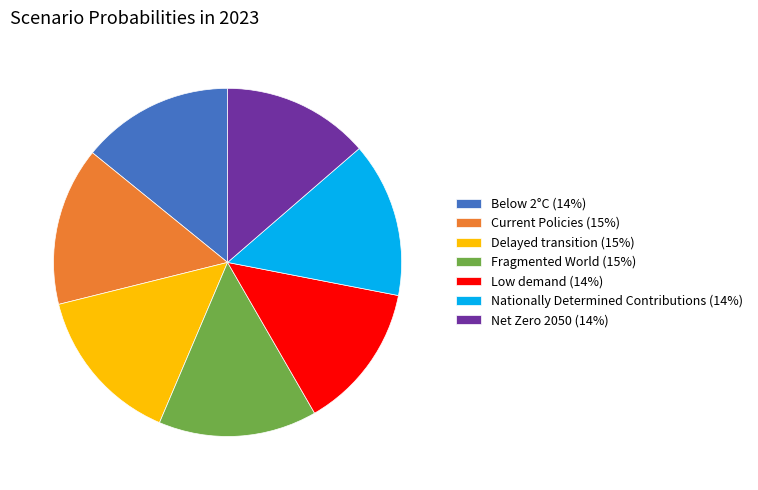

How many segments does this pie chart have?

7